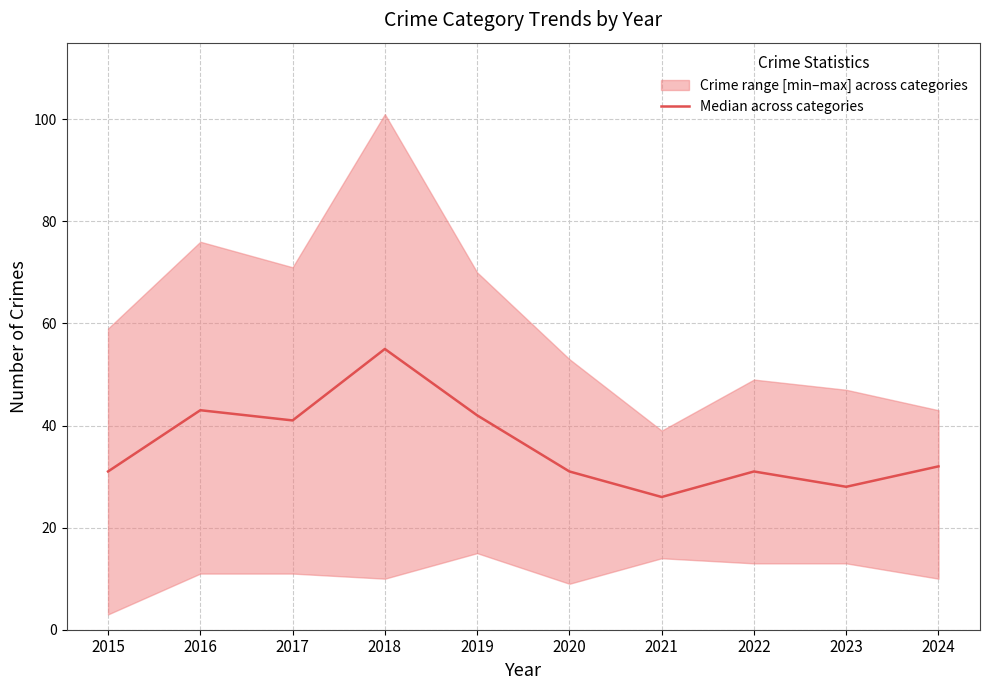

The chart shows a value of 55 at 2018. True or false?

True